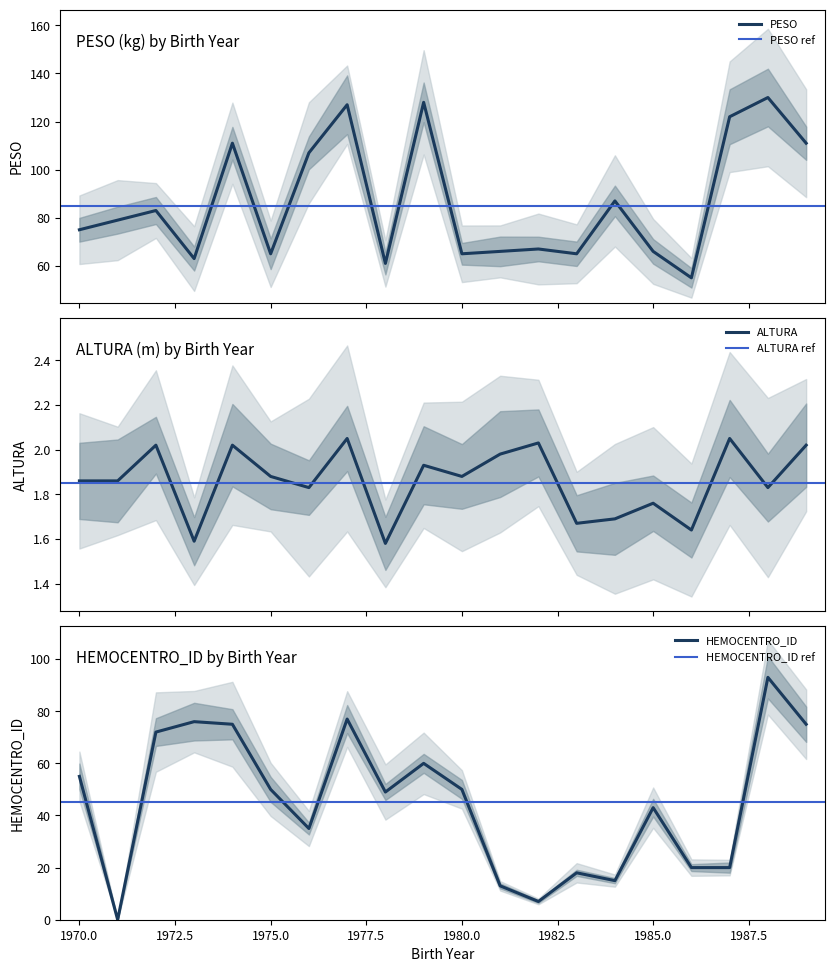

At how many categories does at least one series exceed 6?

20